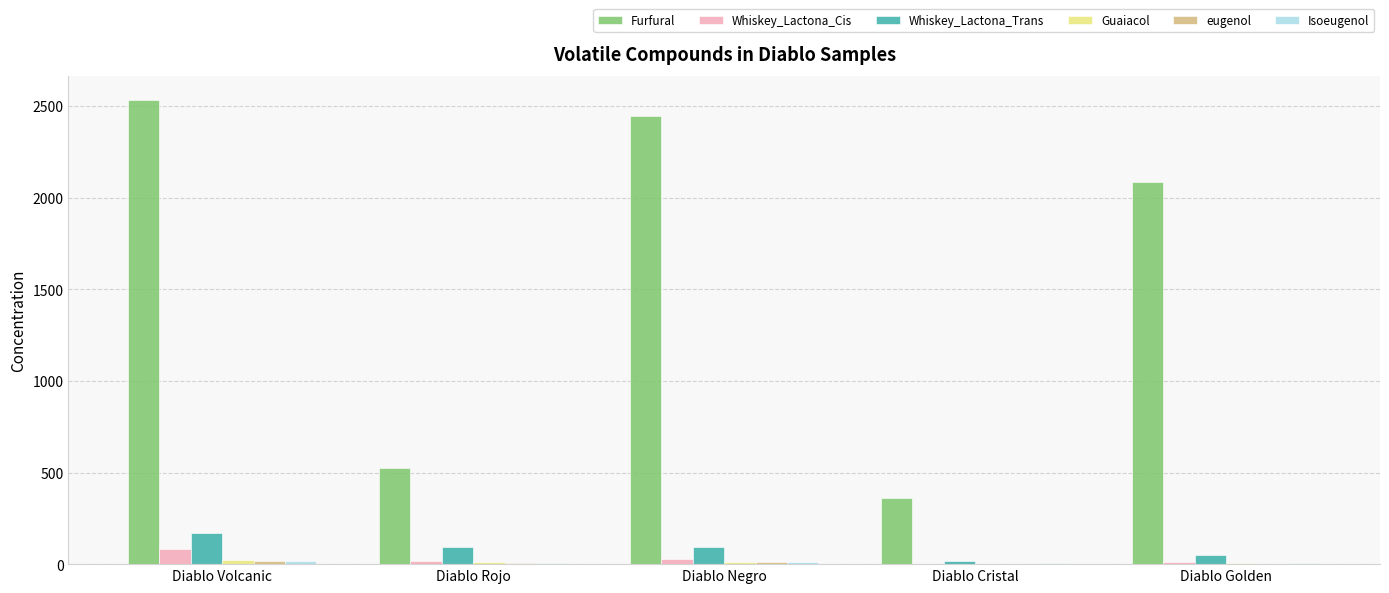

How many data points does each series have?

5